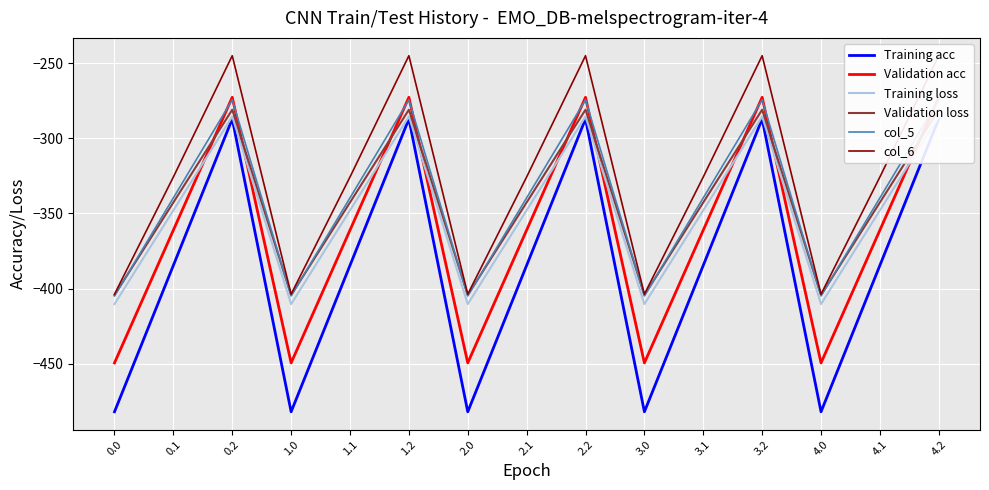

True or false: Training loss has a value of -347.9 at 0.1.

True